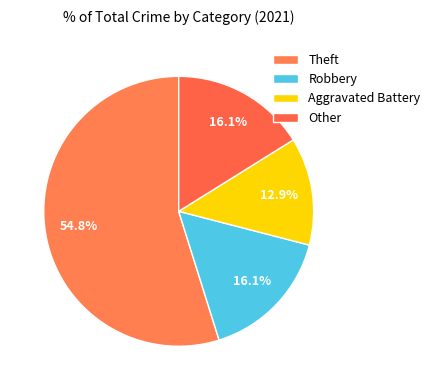

Count the number of slices in the pie.

4